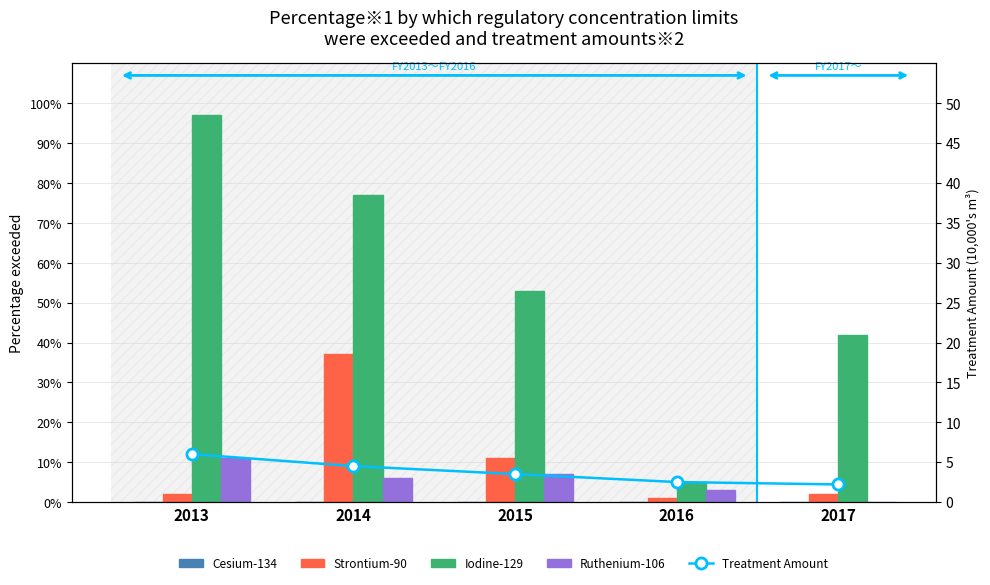

Are the bars horizontal?

No